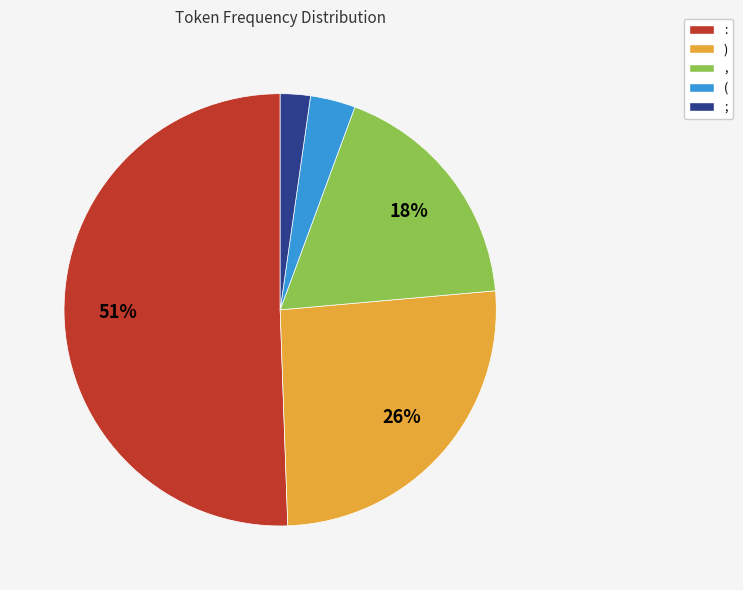

Between ; and (, which is larger?

(